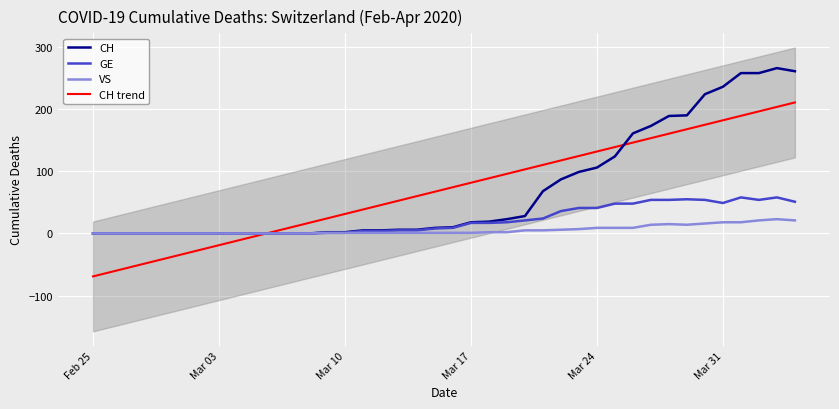

Is it true that GE equals 21.1 at Mar 24?

False